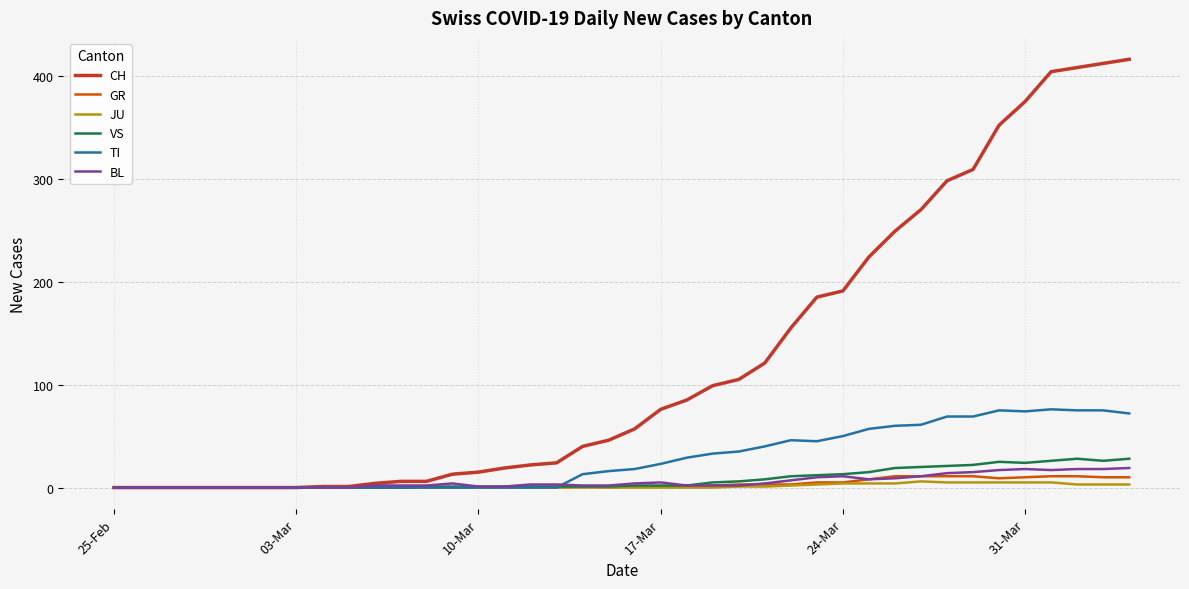

Which series has the largest range (max minus min)?

CH